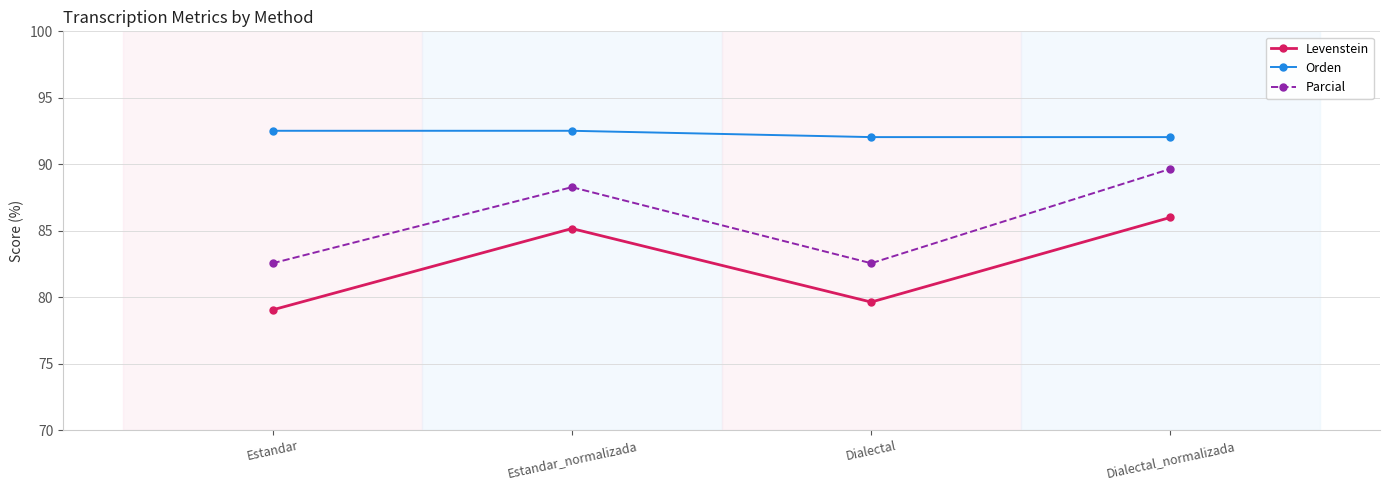

Rank the series by their average value, from highest to lowest.

Orden, Parcial, Levenstein